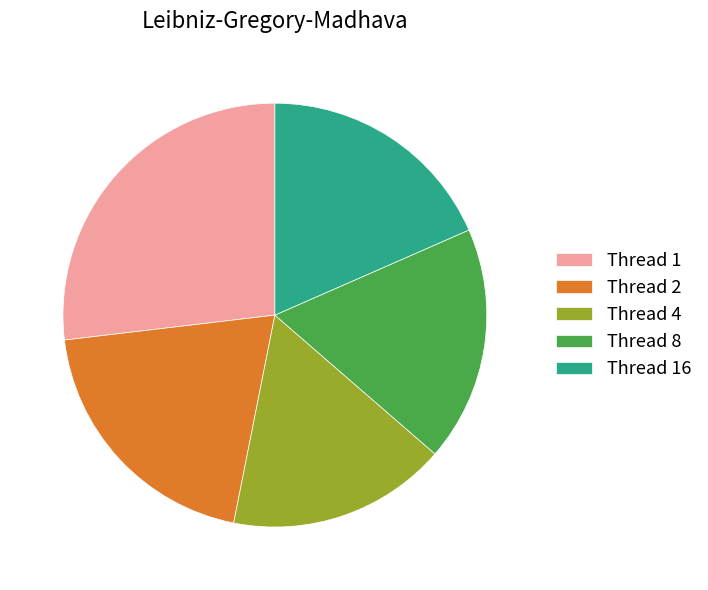

Which category has the smallest portion of the pie?

Thread 4